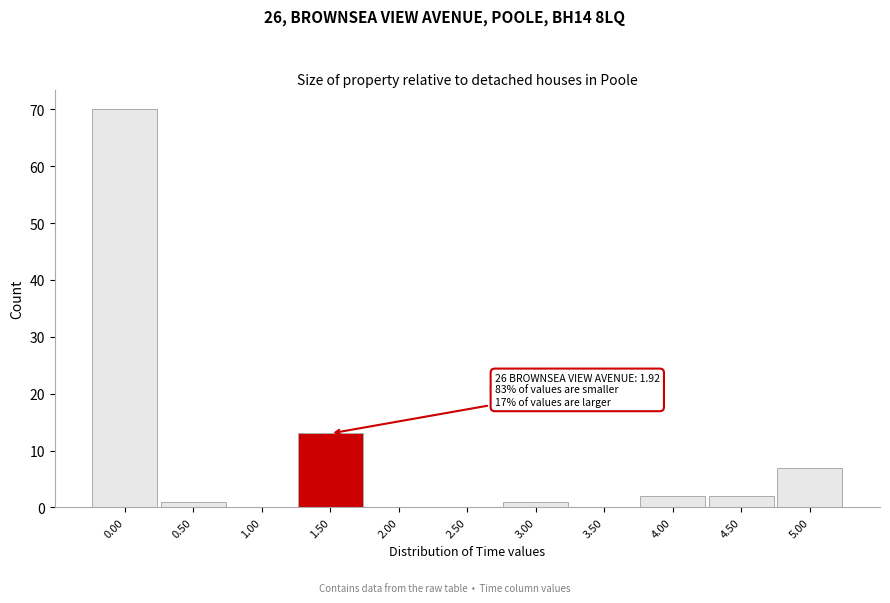

Reading left to right, transcribe all the data shown in this chart.

0.00=70	0.50=1	1.00=0	1.50=13	2.00=0	2.50=0	3.00=1	3.50=0	4.00=2	4.50=2	5.00=7